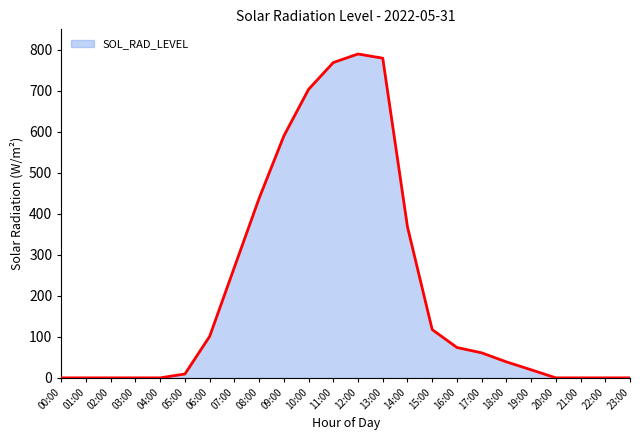

What is the maximum value shown in the chart?

789.9